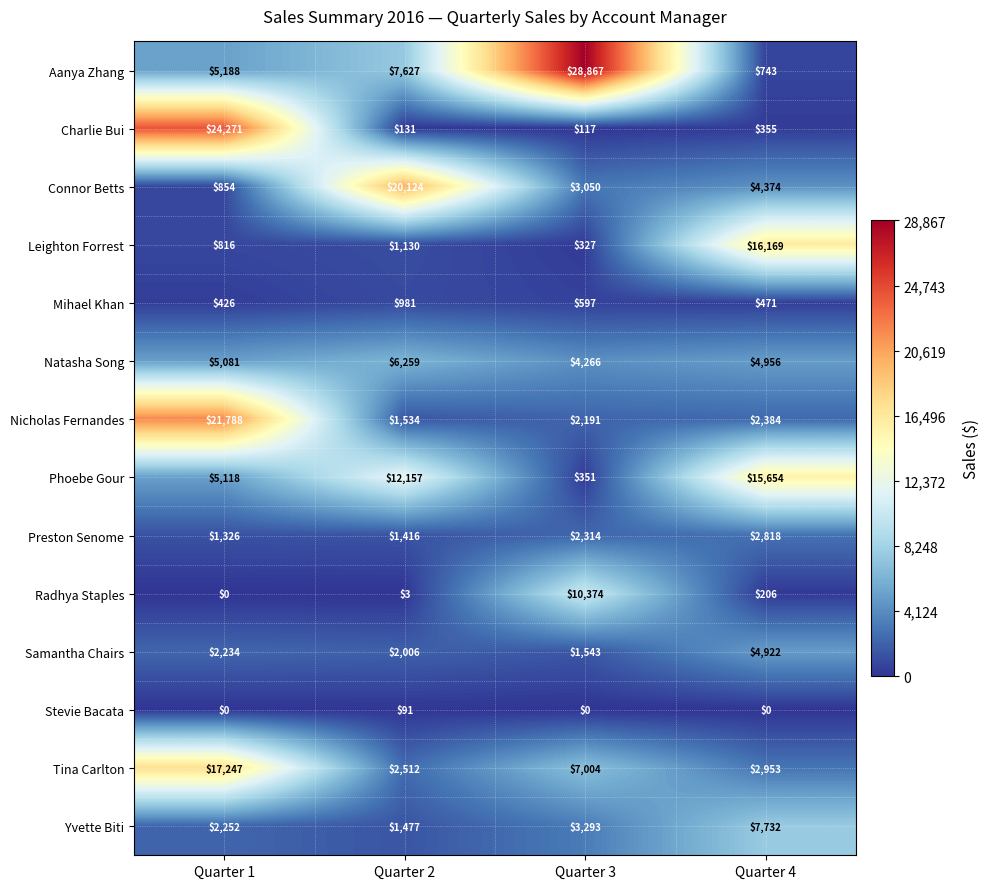

At which category does the chart reach its peak across all series?

Quarter 3